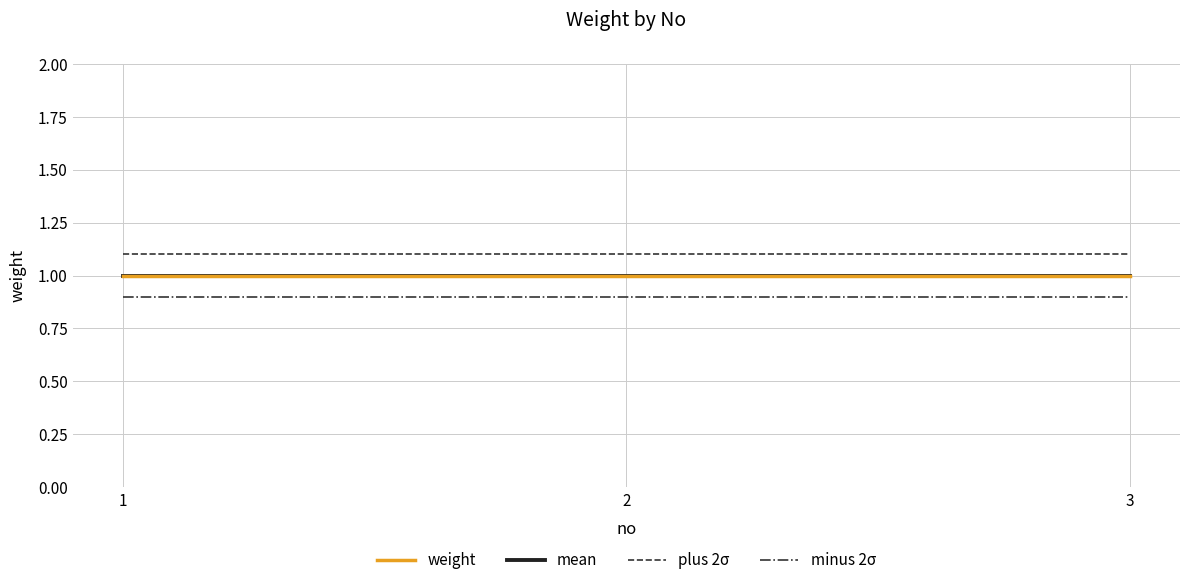

The value of minus 2σ at 1 is 1.5. True or false?

False